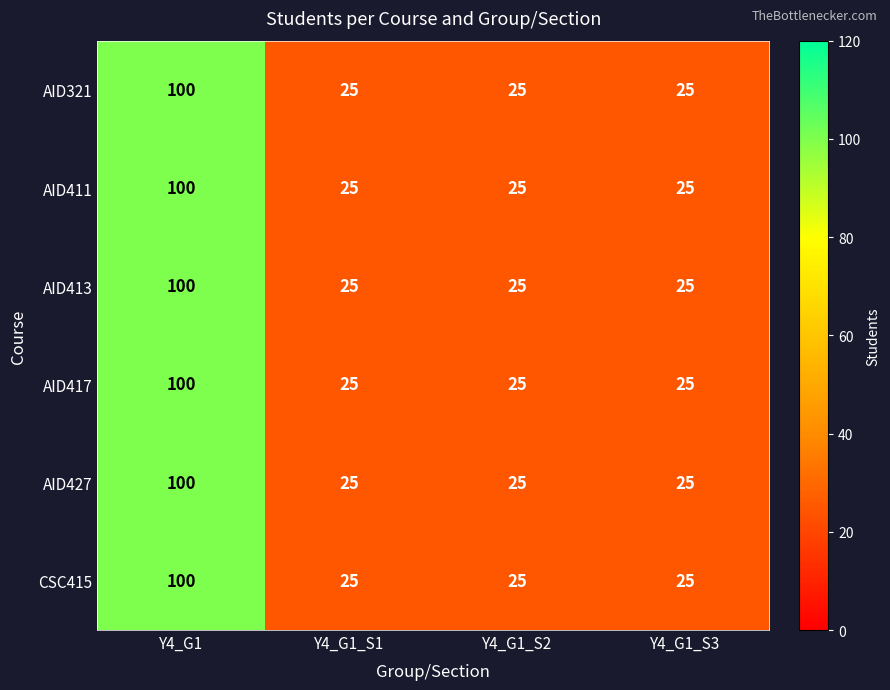

How many distinct data groups are displayed?

6